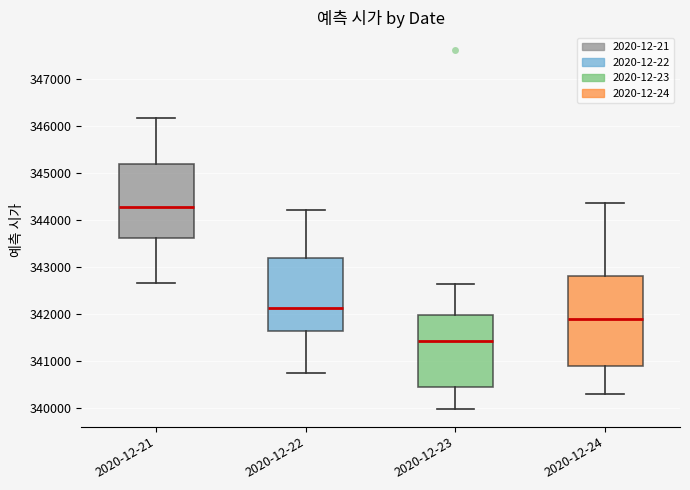

Reading left to right, read every box against the y-axis: the position of its median line, the range the box covers, and the ends of its whiskers. The values are not printed on the chart, so give them approximately, as read against the axis.

2020-12-21: median 344300, box 343600 to 345200, whiskers 342700 to 346200
2020-12-22: median 342100, box 341700 to 343200, whiskers 340700 to 344200
2020-12-23: median 341400, box 340400 to 342000, whiskers 340000 to 342600
2020-12-24: median 341900, box 340900 to 342800, whiskers 340300 to 344400